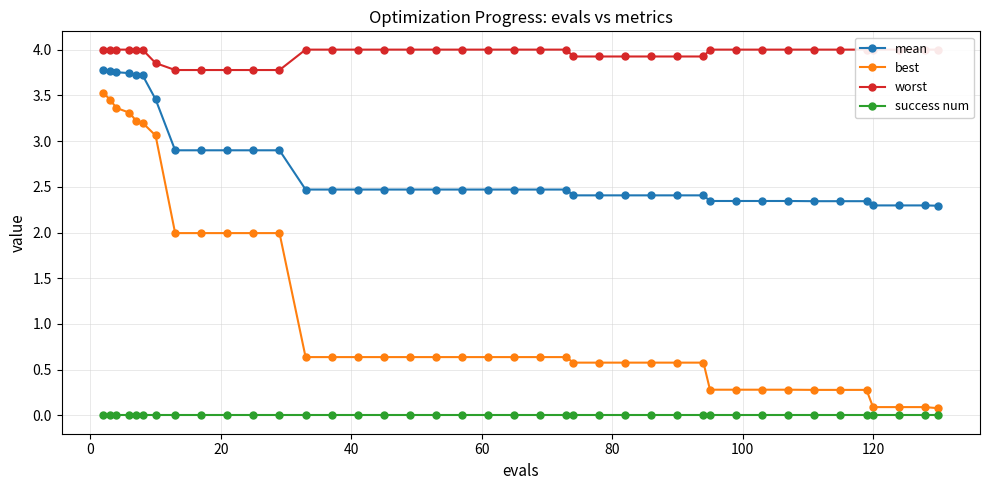

True or false: best and mean intersect in this chart.

False